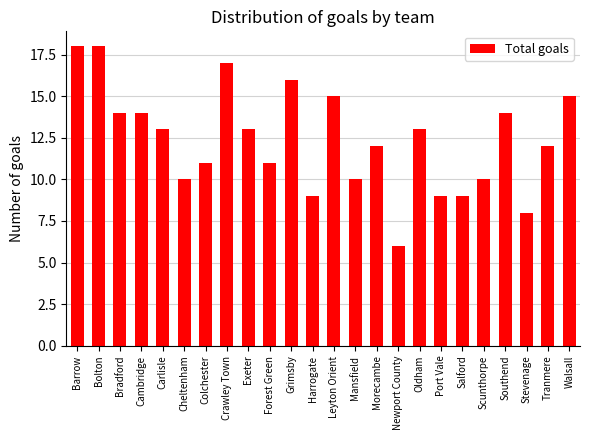

Are the bars horizontal?

No